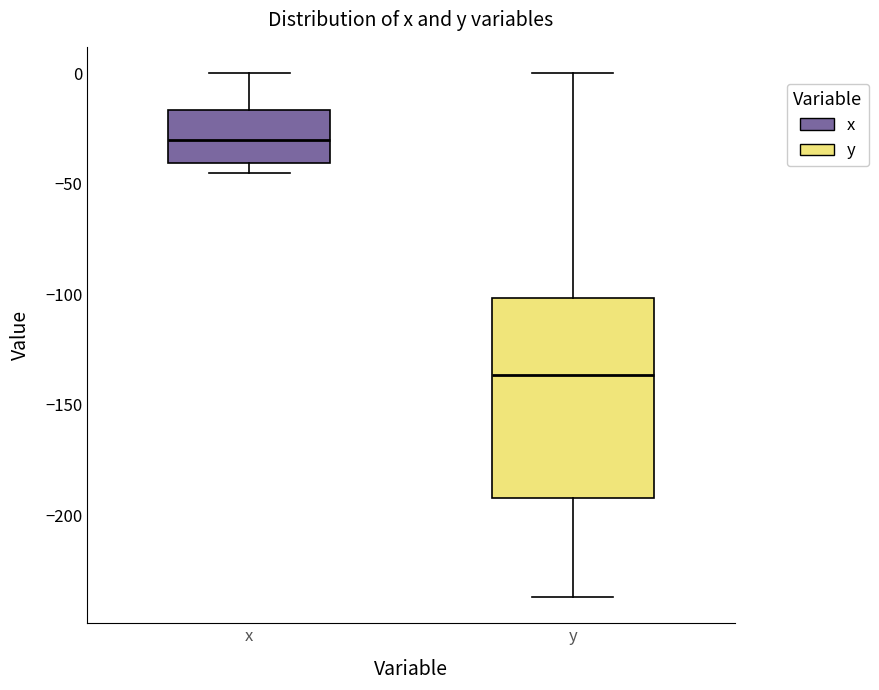

Reading left to right, transcribe this box plot: for each box, give where its median line is, the range the box spans, and where its two whiskers end, as read against the y-axis. The values are not printed on the chart, so give them approximately, as read against the axis.

x: median -30, box -40 to -15, whiskers -45 to 0
y: median -135, box -190 to -100, whiskers -235 to 0